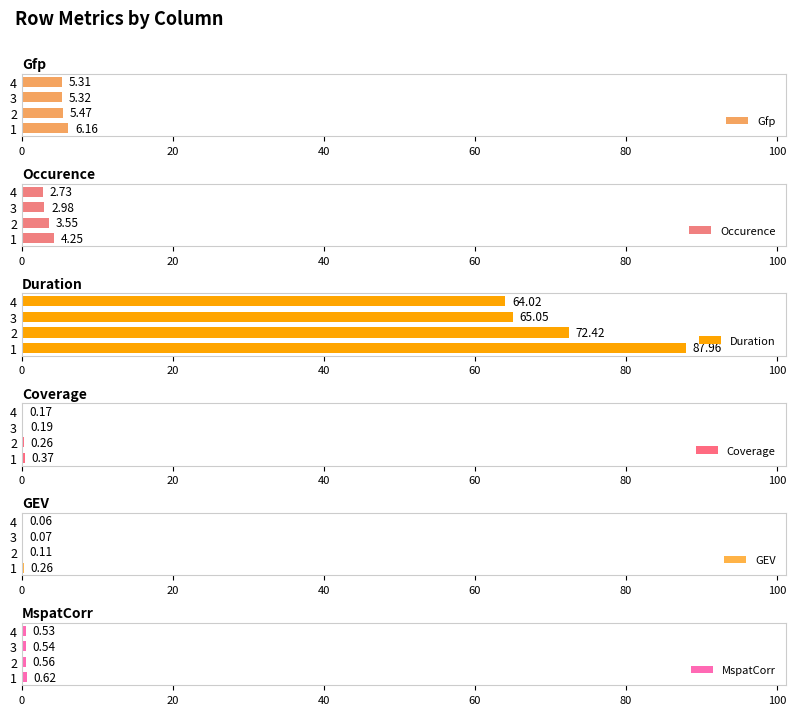

How many data points does each series have?

4